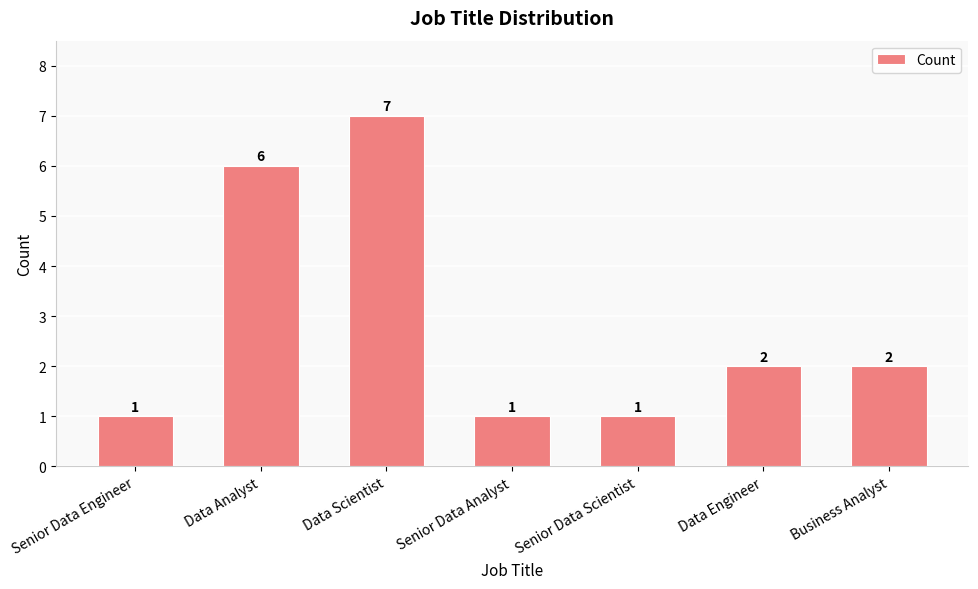

At which label does the data first exceed 2?

Data Analyst